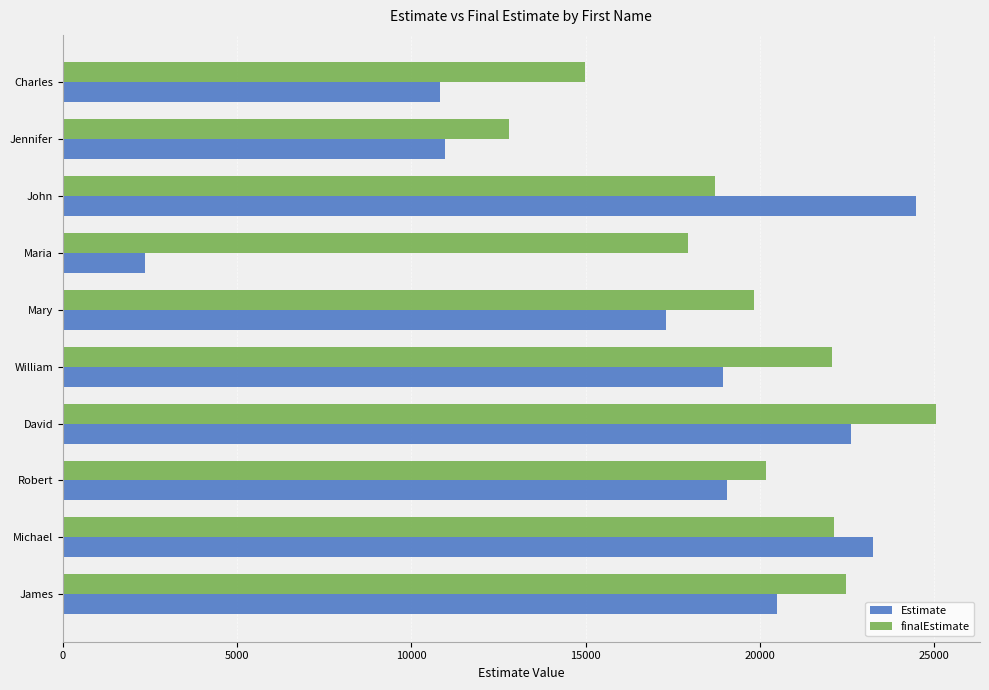

At how many categories does at least one series exceed 11014?

10